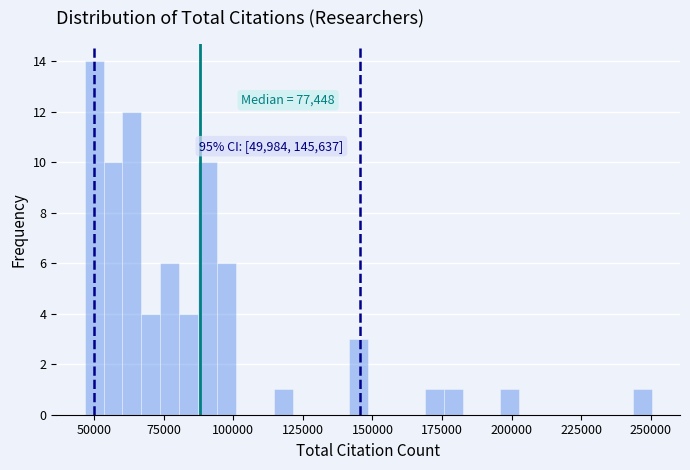

Read against the x-axis, roughly where is the centre of the tallest bar?

50000